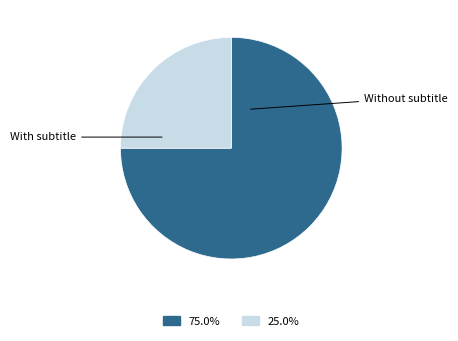

Count the number of slices in the pie.

2